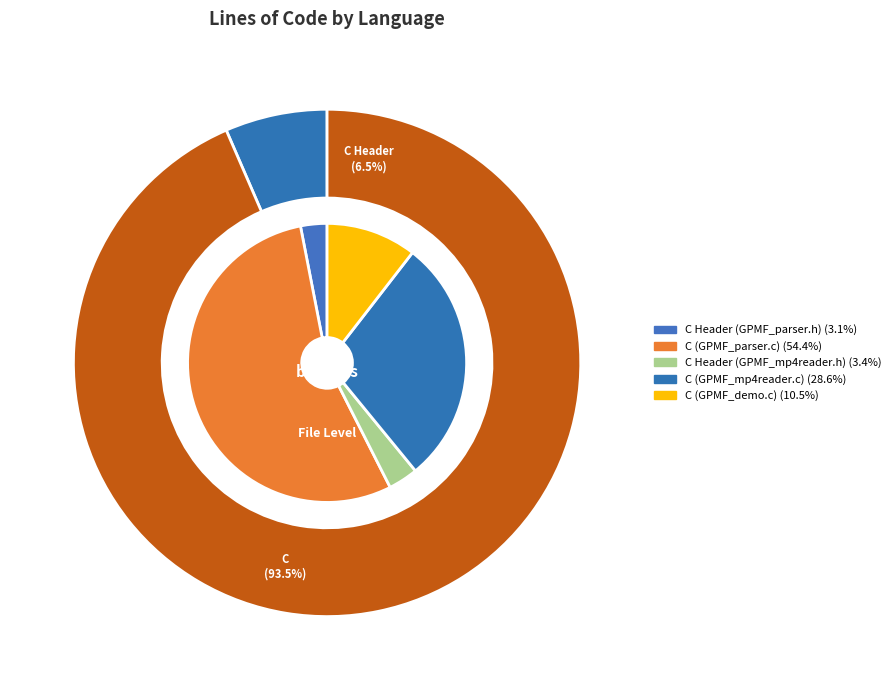

What is the total percentage of C (GPMF_demo.c) and C Header (GPMF_parser.h)?

13.5%